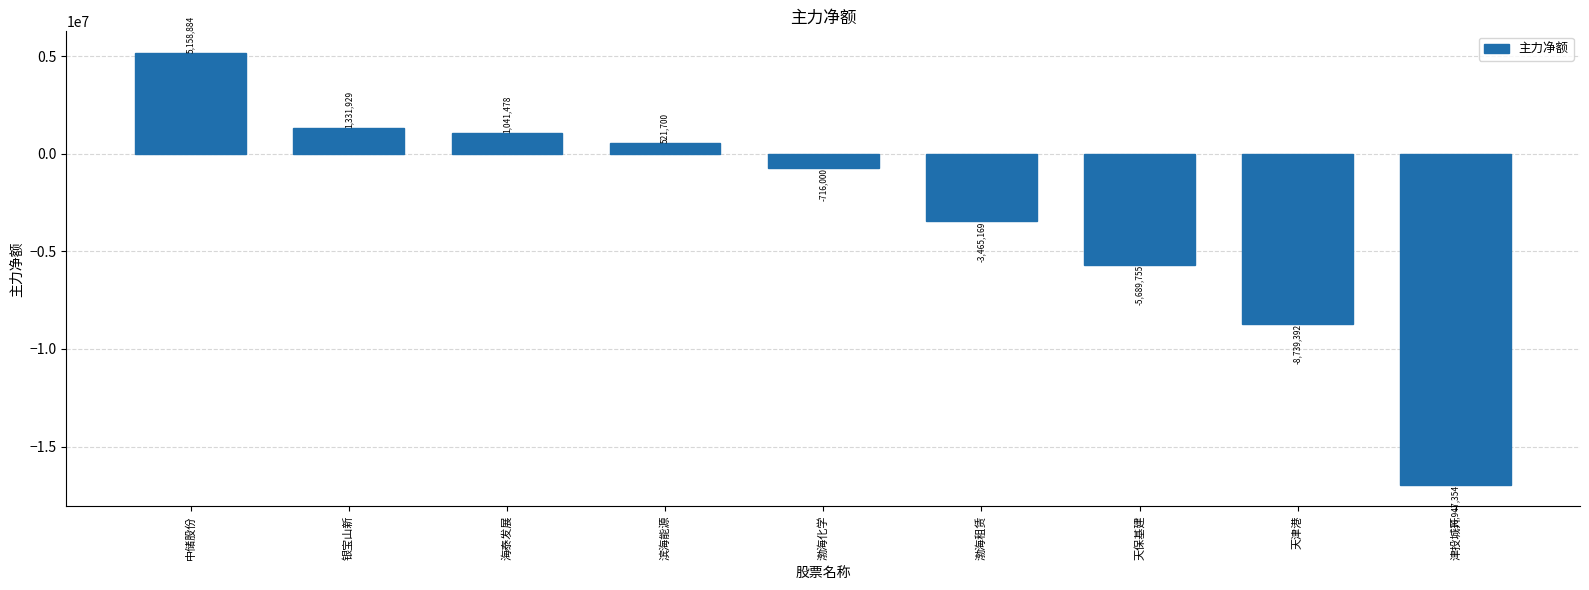

Reading left to right, what are all the values shown in this chart?

5158884	1331929	1041478	521700	-716000	-3465169	-5689755	-8739392	-16947354